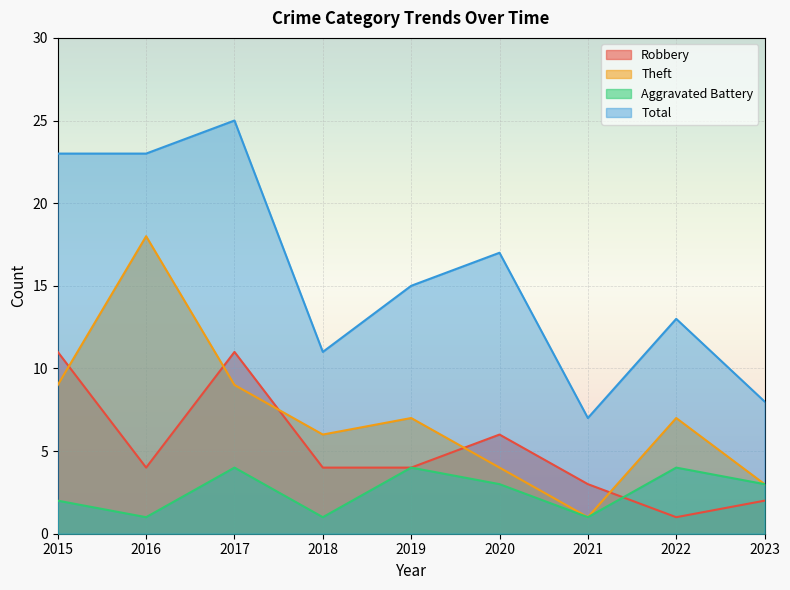

True or false: Aggravated Battery and Theft intersect in this chart.

False